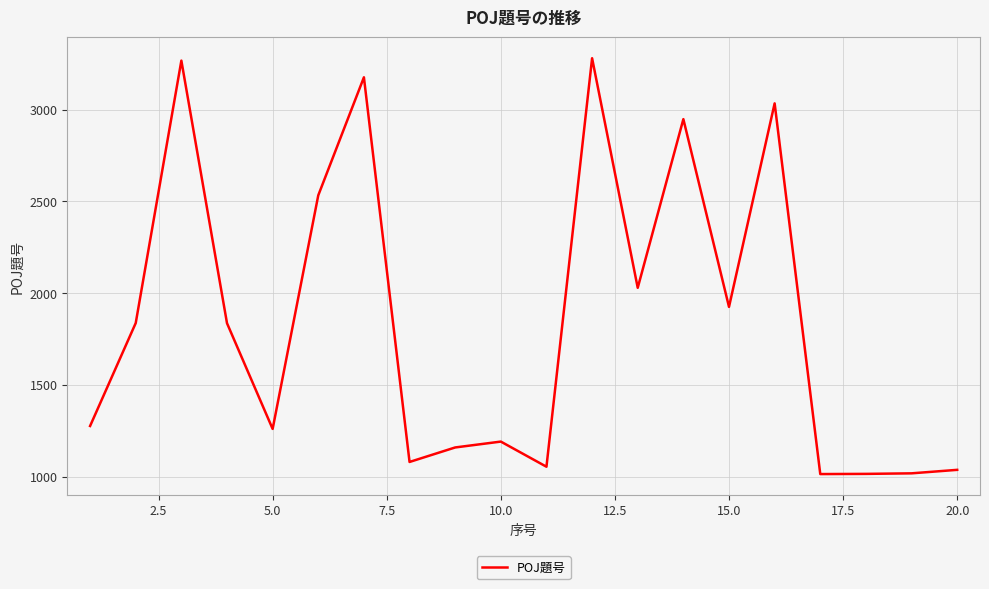

What is the greatest value displayed?

3280